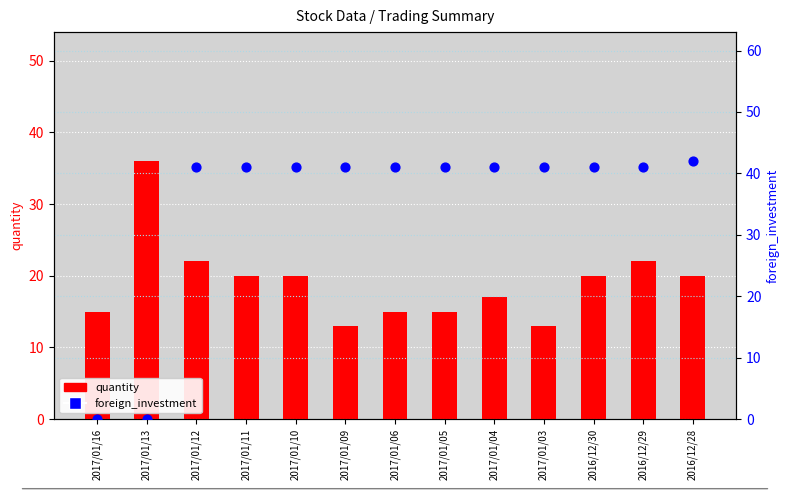

What are all the series names shown in the legend?

quantity, foreign_investment